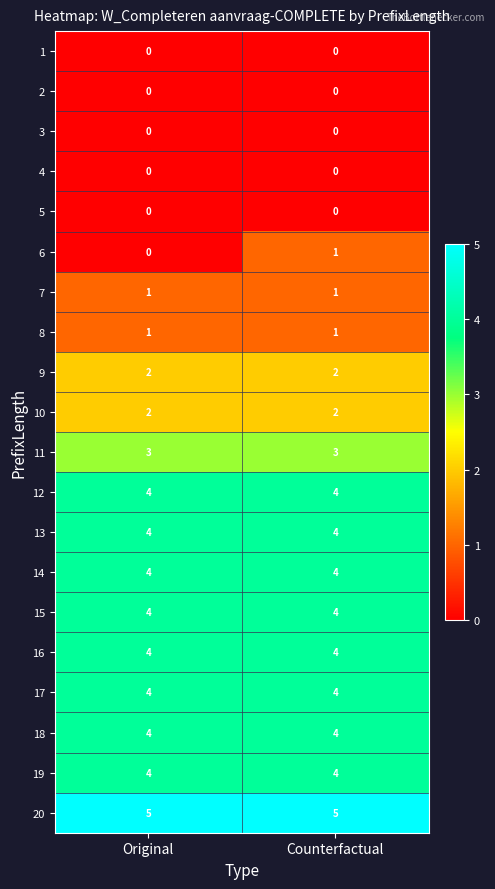

What is the average value of the 19 series?

4